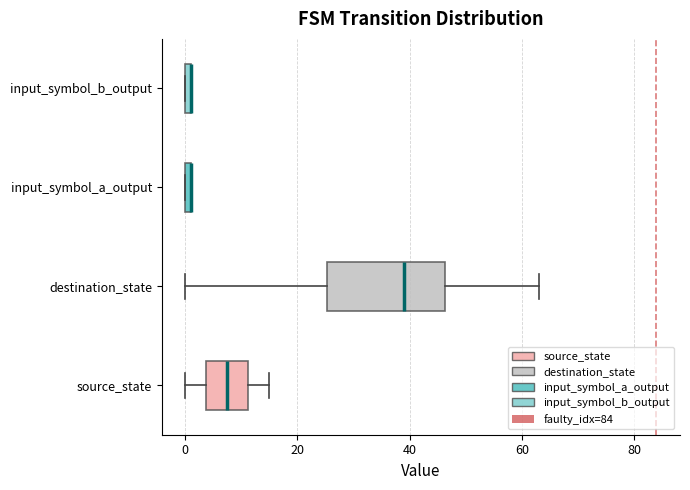

Comparing the boxes themselves (not the whiskers), which one is the widest?

destination_state